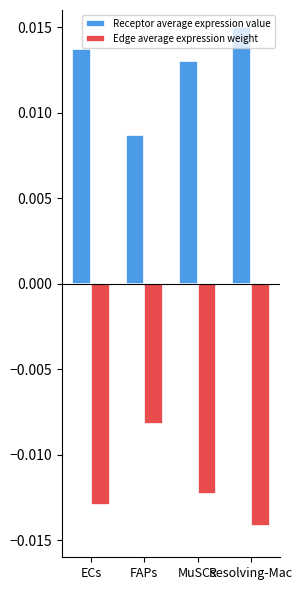

Is the value of Receptor average expression value at Resolving-Mac greater than the value of Edge average expression weight at MuSCs?

Yes